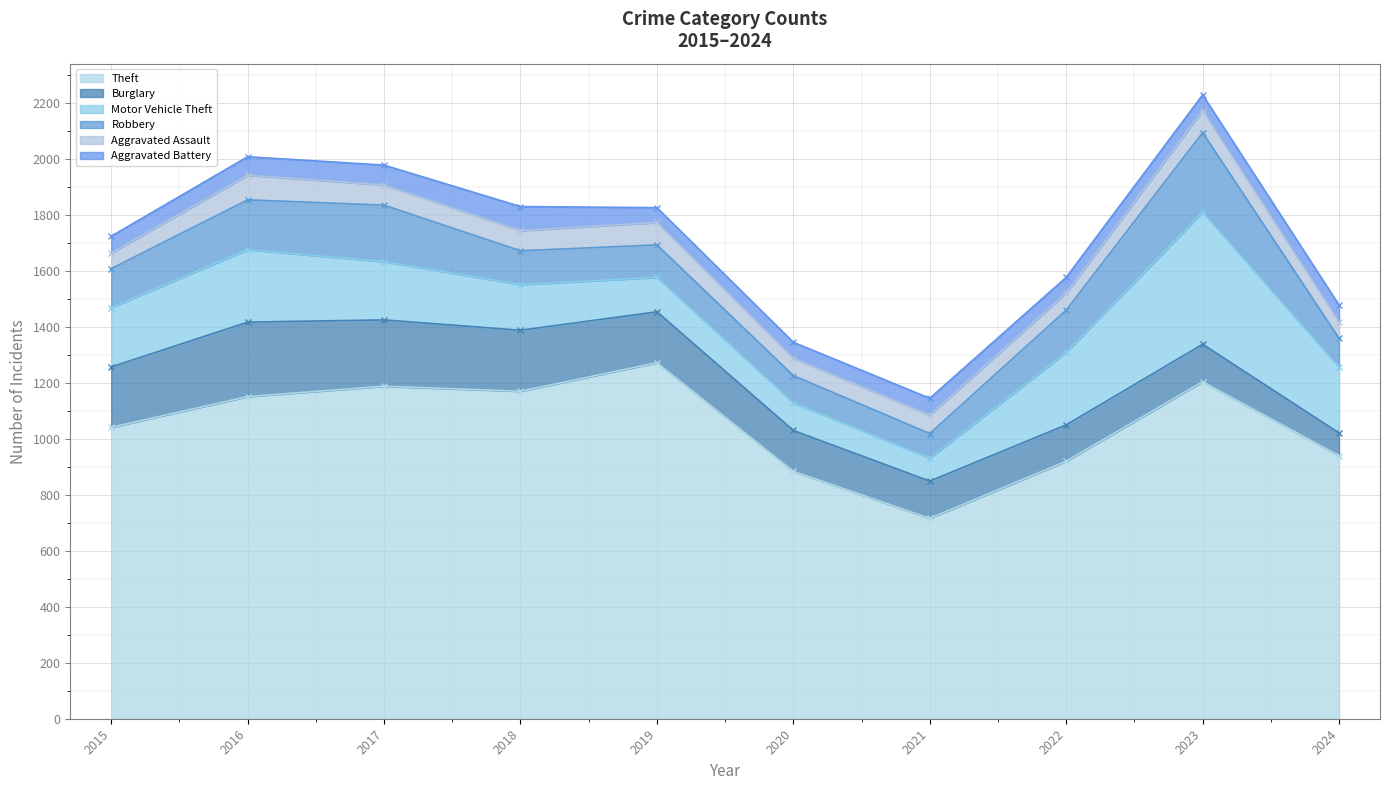

Reading right to left, what are all the values shown in this chart?

Theft: 940	1204	920	716	884	1272	1170	1188	1151	1041
Burglary: 81	134	130	133	146	182	218	237	266	216
Motor Vehicle Theft: 235	472	259	82	99	123	163	208	259	212
Robbery: 103	284	151	88	97	116	121	202	178	139
Aggravated Assault: 59	79	61	66	62	80	72	72	88	56
Aggravated Battery: 60	56	56	60	57	53	86	71	66	60